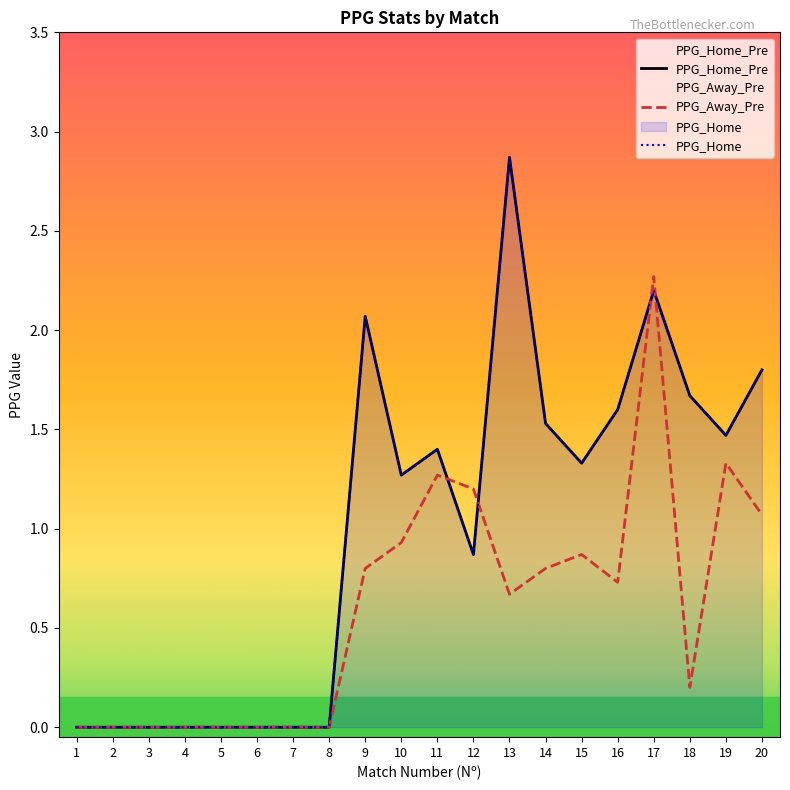

True or false: PPG_Home has a value of 1.5 at 14.

True